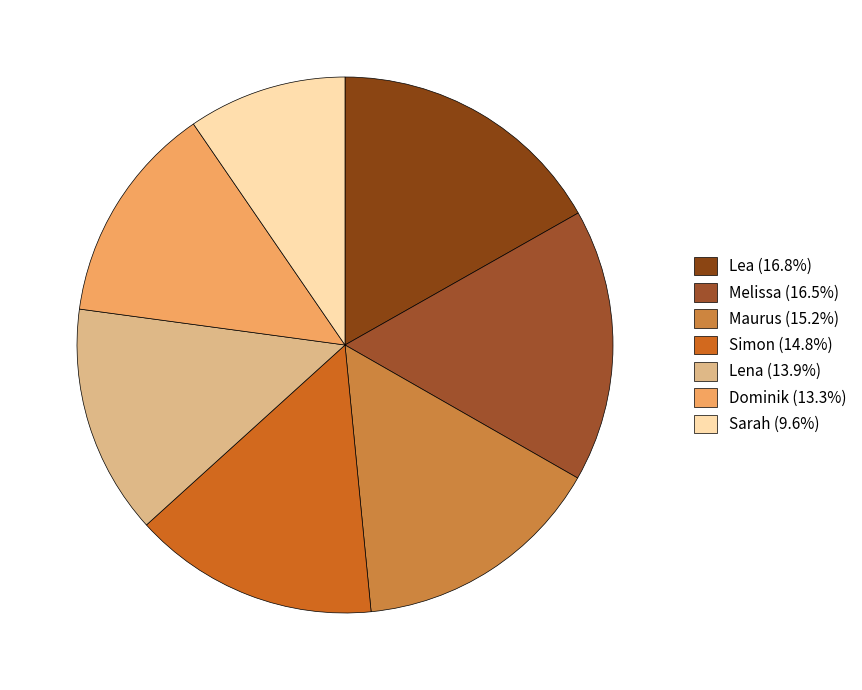

What percentage is NOT represented by Lena?

86.1%